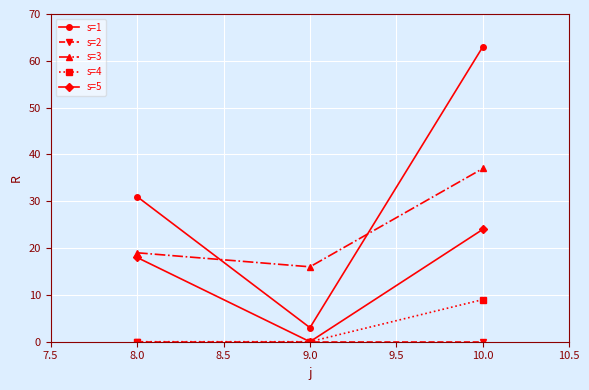

Where is s=5 nearest to the value 12?

8.0